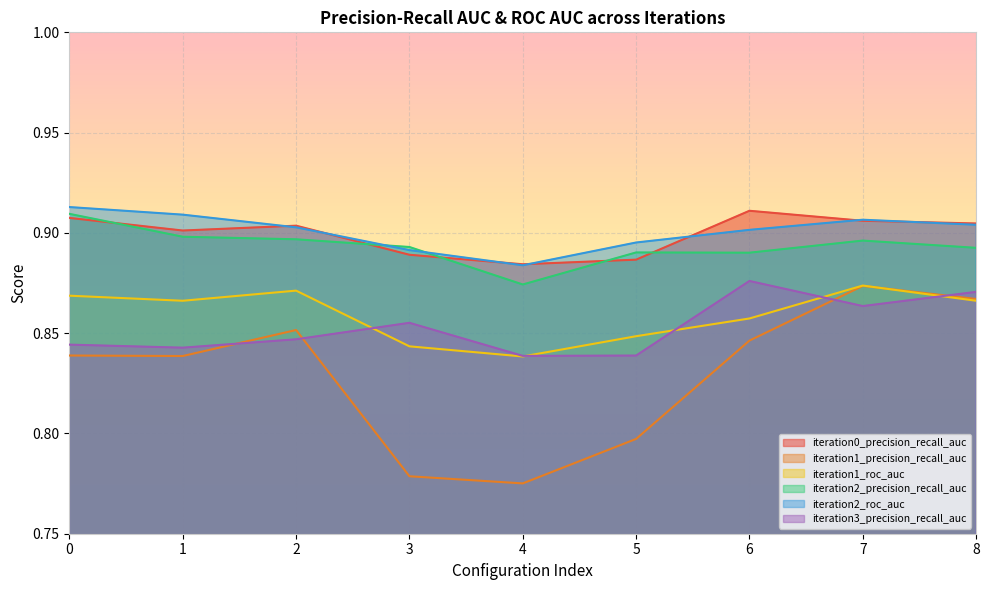

How many lines are shown in the chart?

6